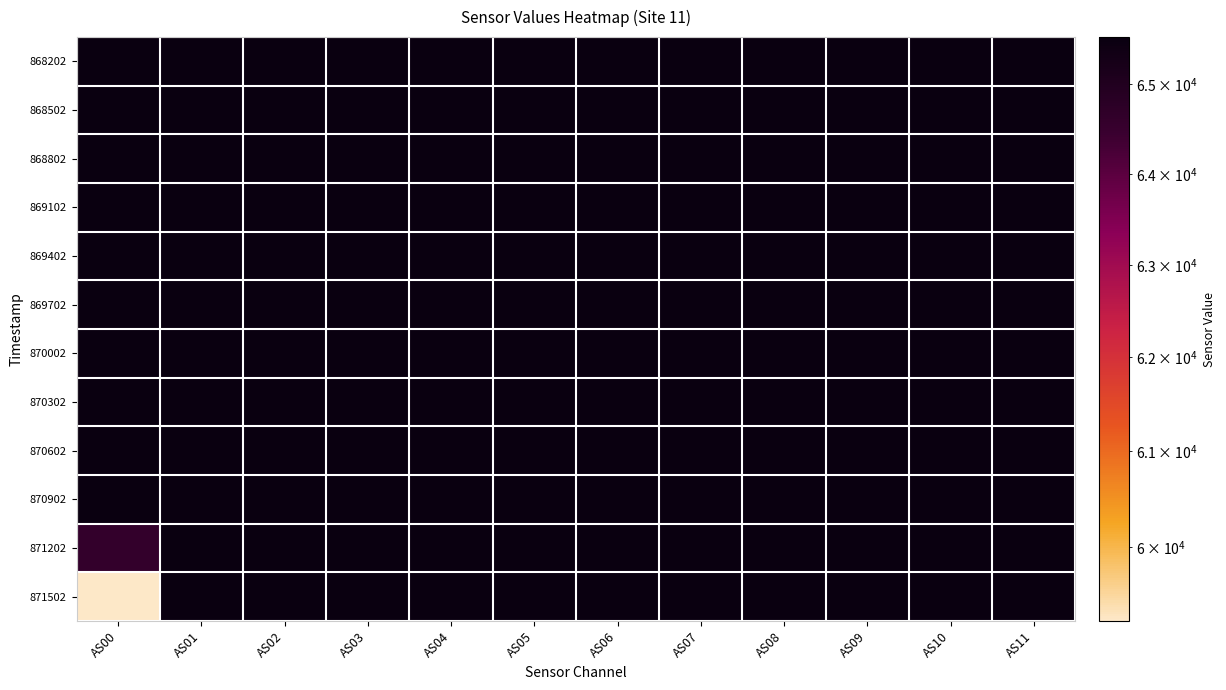

Rank the series at AS10 from highest to lowest value.

868202, 868502, 868802, 869102, 869402, 869702, 870002, 870302, 870602, 870902, 871202, 871502